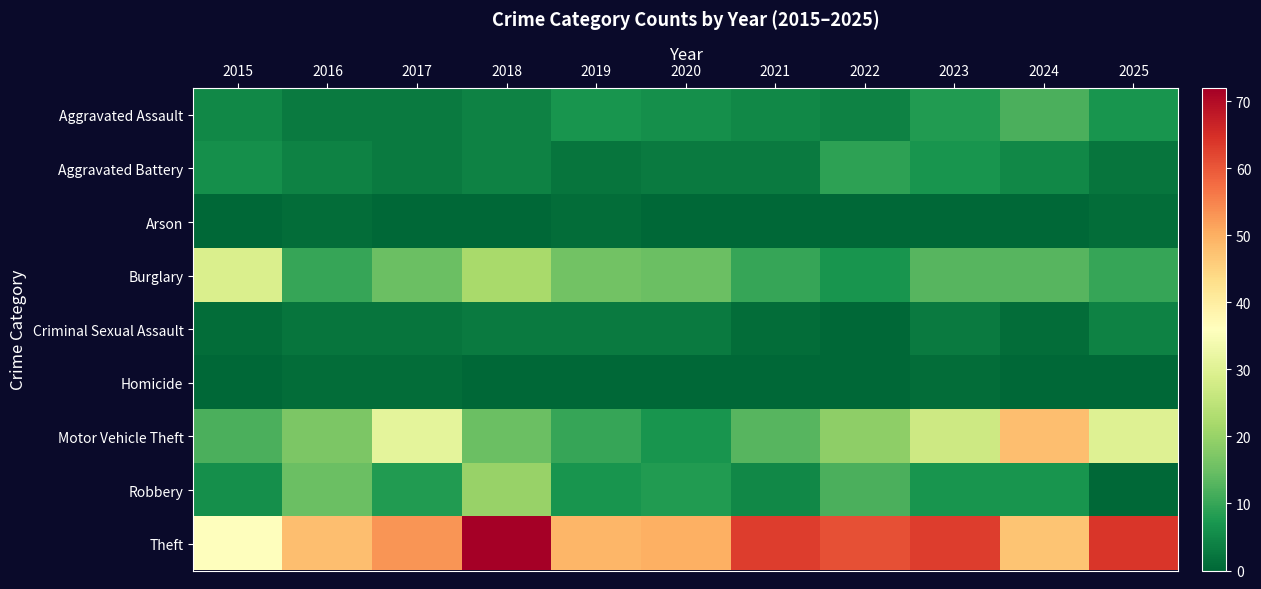

Reading left to right, what are all the values shown in this chart?

Aggravated Assault: 2015=5	2016=3	2017=3	2018=4	2019=7	2020=6	2021=5	2022=4	2023=8	2024=12	2025=7
Aggravated Battery: 2015=6	2016=4	2017=3	2018=4	2019=2	2020=3	2021=3	2022=9	2023=7	2024=5	2025=2
Arson: 2015=0	2016=1	2017=0	2018=0	2019=1	2020=0	2021=0	2022=0	2023=0	2024=0	2025=1
Burglary: 2015=29	2016=10	2017=15	2018=22	2019=16	2020=15	2021=10	2022=7	2023=13	2024=13	2025=10
Criminal Sexual Assault: 2015=1	2016=2	2017=2	2018=3	2019=3	2020=3	2021=1	2022=0	2023=3	2024=1	2025=4
Homicide: 2015=0	2016=1	2017=1	2018=0	2019=0	2020=0	2021=0	2022=0	2023=1	2024=0	2025=0
Motor Vehicle Theft: 2015=12	2016=17	2017=31	2018=15	2019=10	2020=7	2021=13	2022=19	2023=27	2024=48	2025=30
Robbery: 2015=6	2016=15	2017=8	2018=20	2019=7	2020=8	2021=5	2022=12	2023=7	2024=7	2025=0
Theft: 2015=36	2016=48	2017=53	2018=72	2019=49	2020=50	2021=63	2022=61	2023=63	2024=47	2025=64